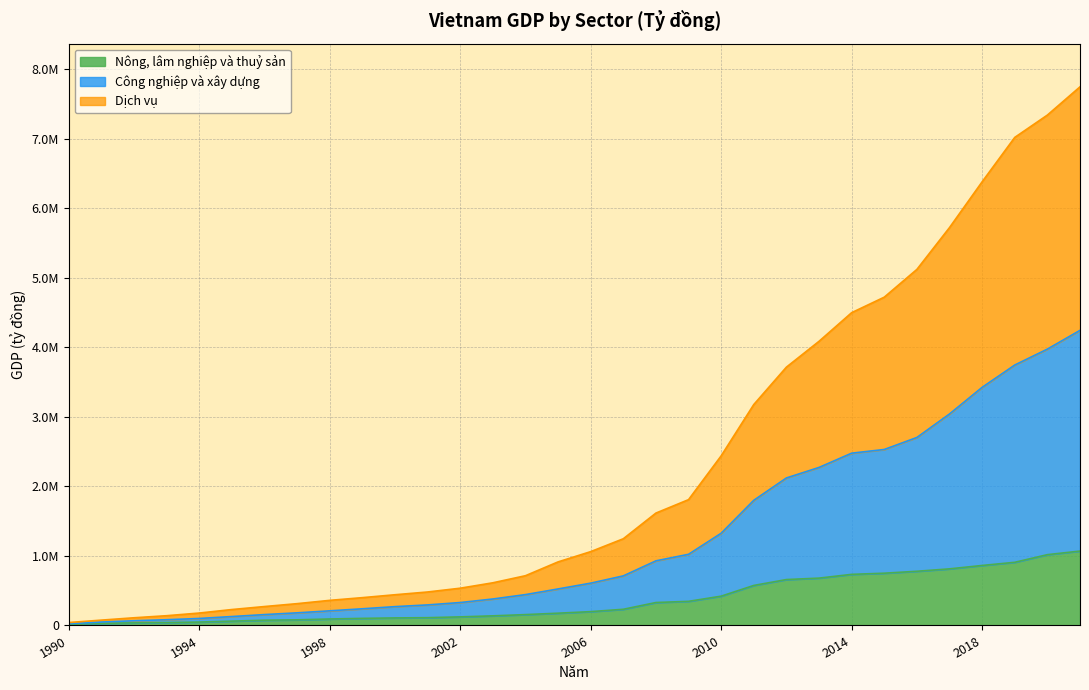

At which category is the sum across all series the highest?

2021